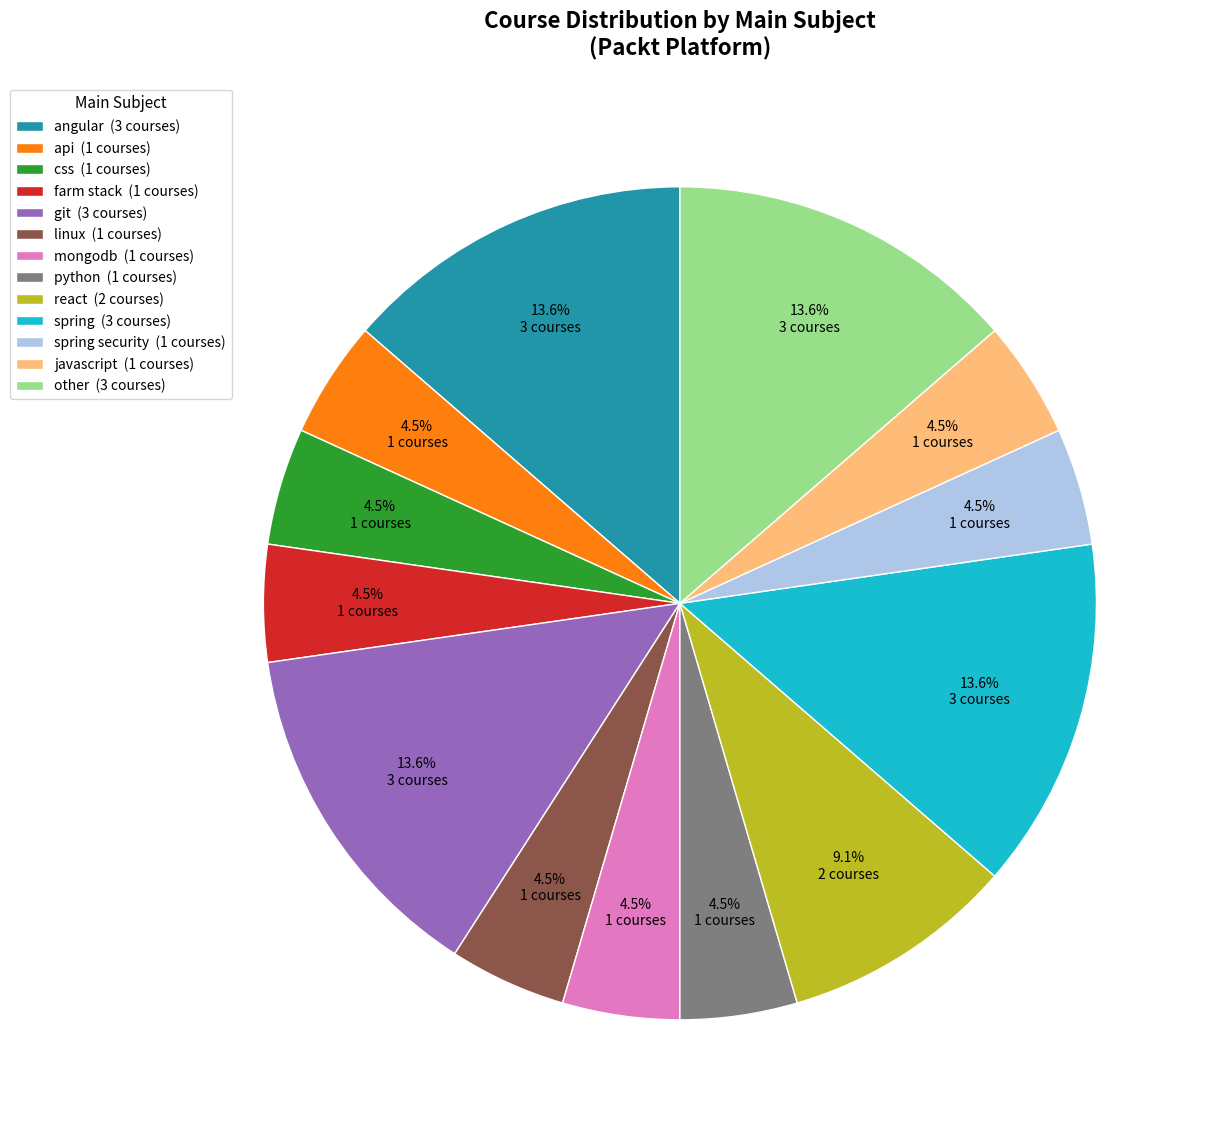

Is the sum of other (3 courses) and angular (3 courses) greater than half?

No